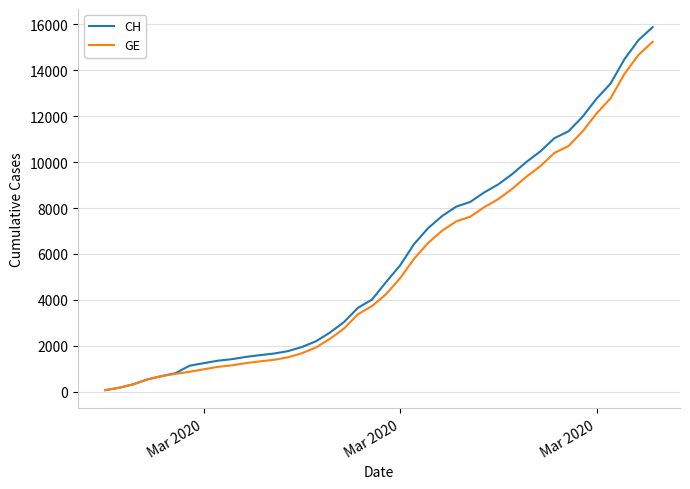

Which series has the largest range (max minus min)?

CH